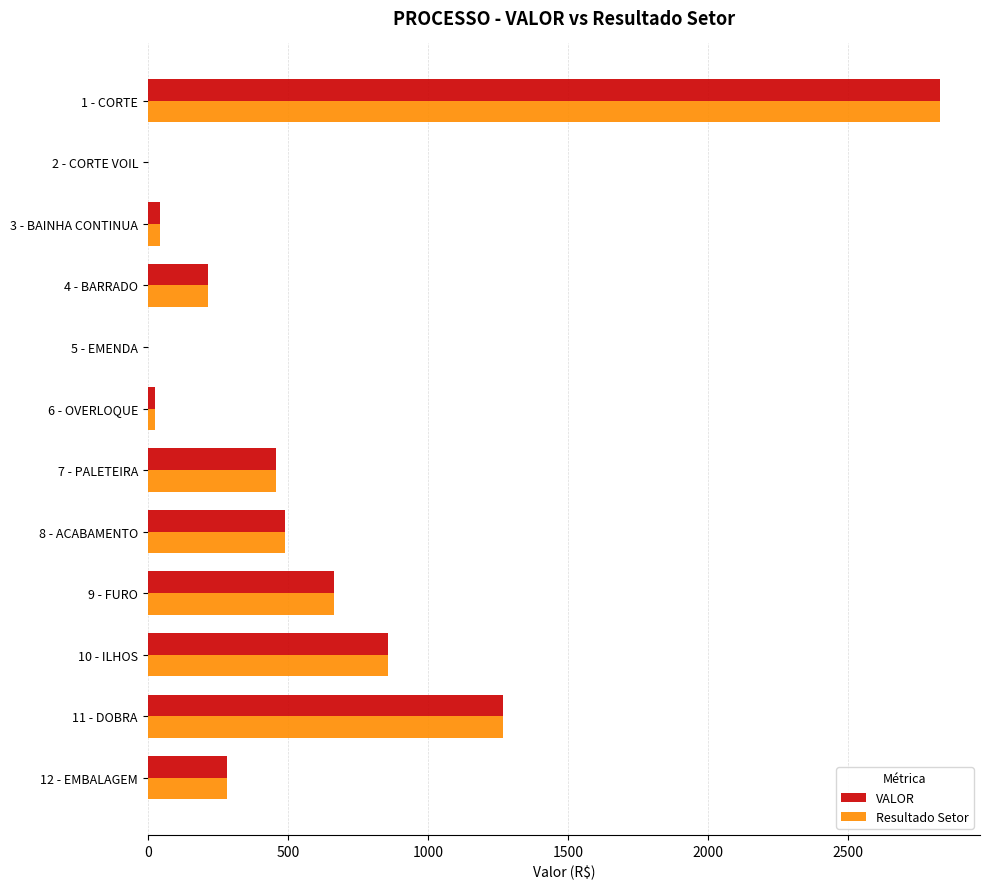

What is the sum of the VALOR values at 8 - ACABAMENTO and 4 - BARRADO?

708.2